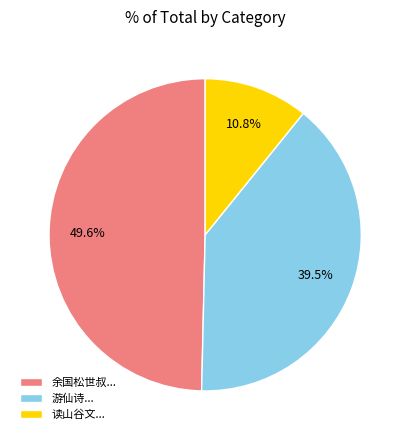

Does any single category account for the majority?

No